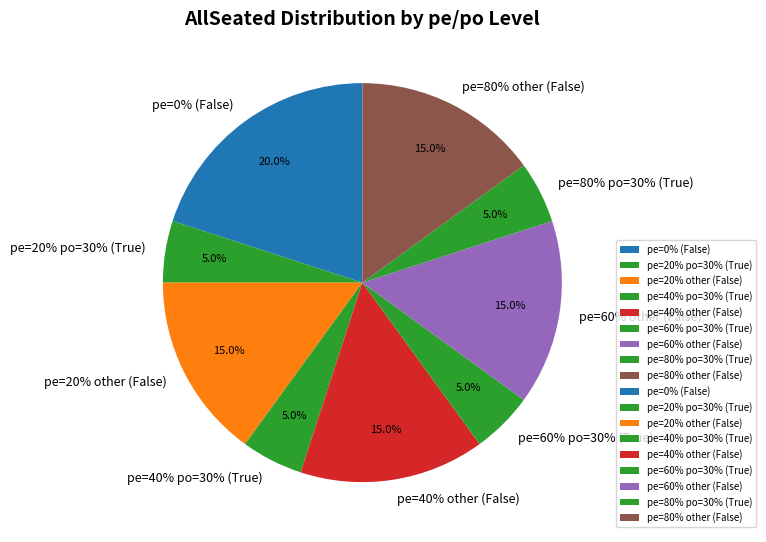

Which slice is the smallest?

True